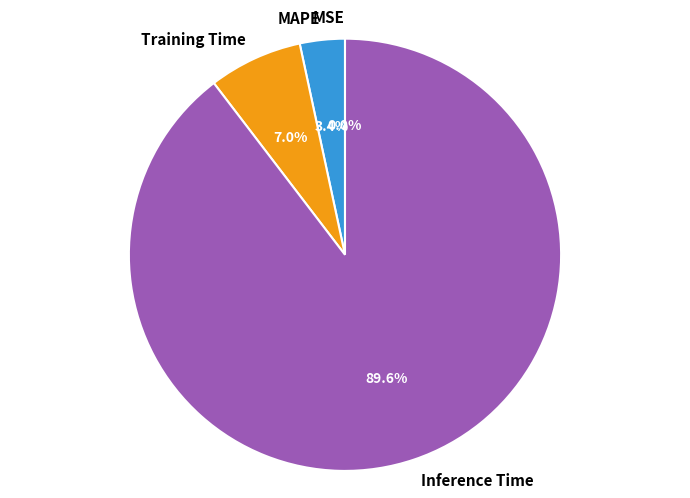

Which has a higher value, MAPE or Inference Time?

Inference Time